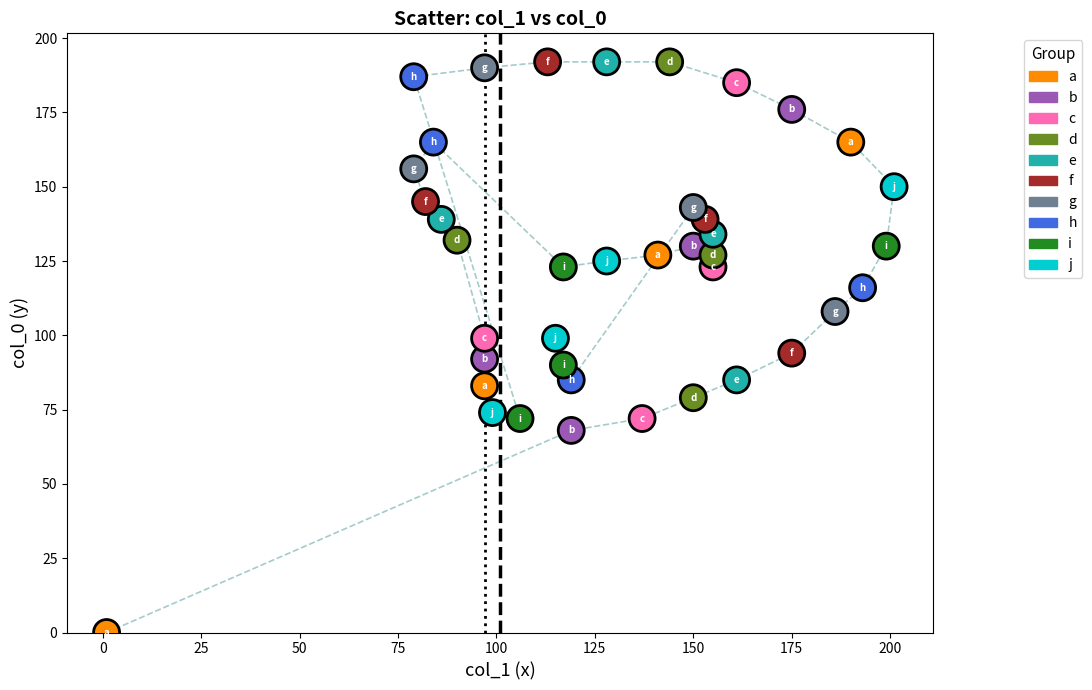

What is the range of X values (max minus min)?

200